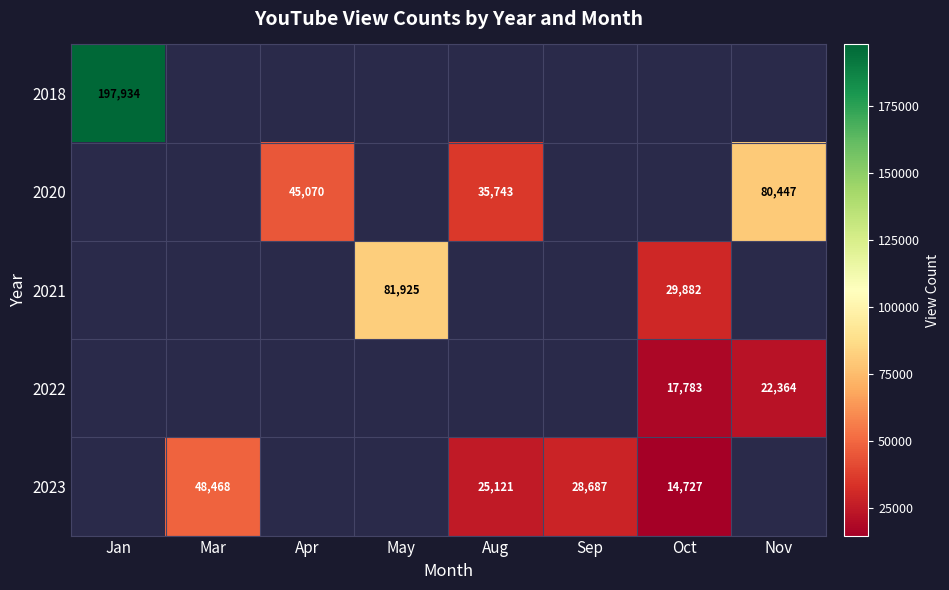

What is the greatest value displayed?

197934.0